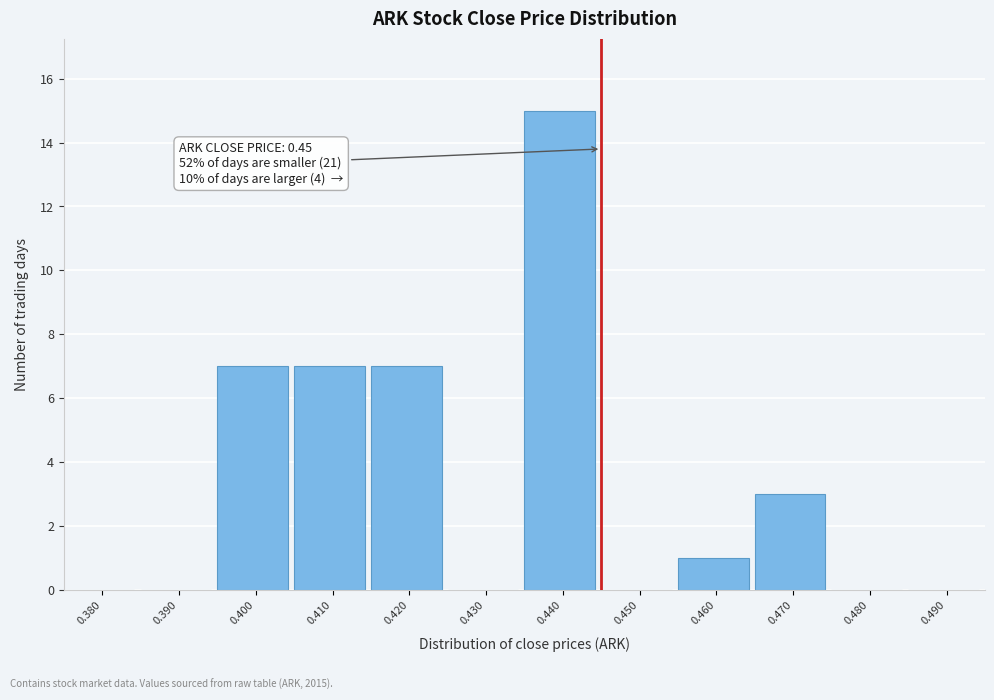

Reading left to right, extract all data points from this chart.

0.380=0	0.390=0	0.400=7	0.410=7	0.420=7	0.430=0	0.440=15	0.450=0	0.460=1	0.470=3	0.480=0	0.490=0